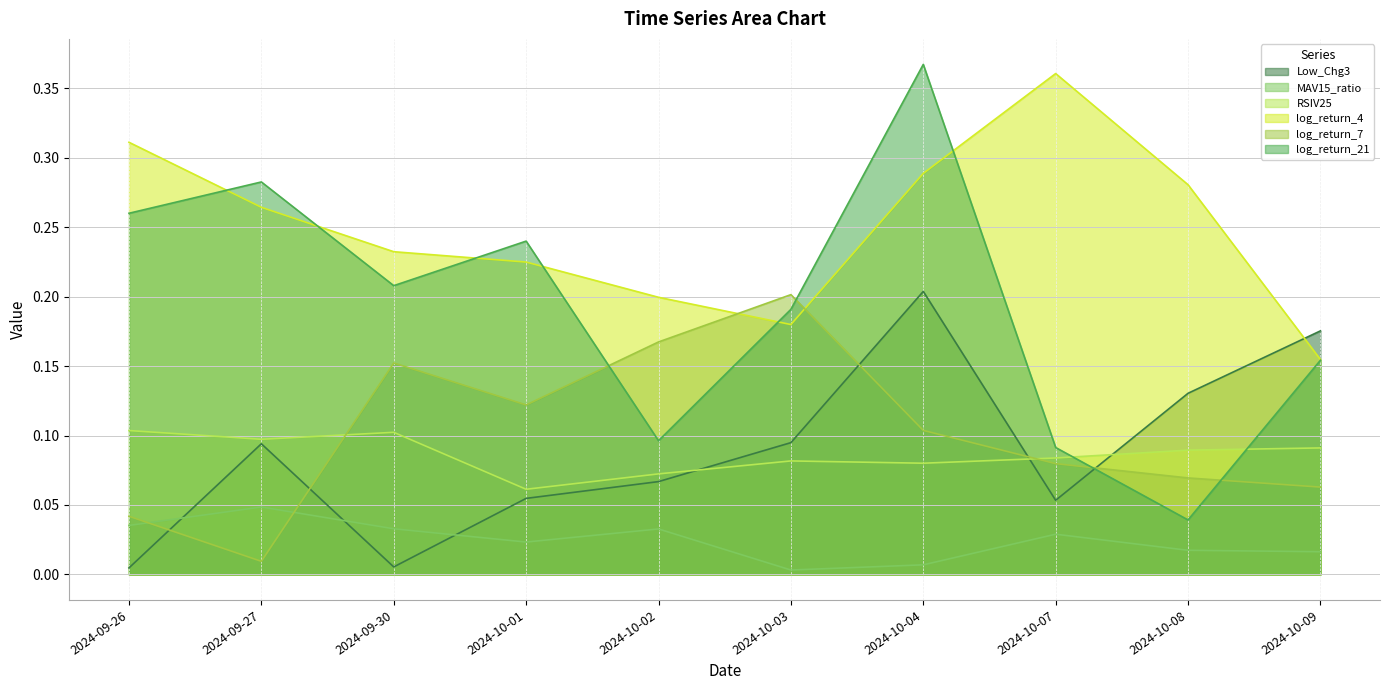

Reading left to right, transcribe all the data shown in this chart.

Low_Chg3: 2024-09-26=0.0	2024-09-27=0.1	2024-09-30=0.0	2024-10-01=0.1	2024-10-02=0.1	2024-10-03=0.1	2024-10-04=0.2	2024-10-07=0.1	2024-10-08=0.1	2024-10-09=0.2
MAV15_ratio: 2024-09-26=0.0	2024-09-27=0.0	2024-09-30=0.0	2024-10-01=0.0	2024-10-02=0.0	2024-10-03=0.0	2024-10-04=0.0	2024-10-07=0.0	2024-10-08=0.0	2024-10-09=0.0
RSIV25: 2024-09-26=0.1	2024-09-27=0.1	2024-09-30=0.1	2024-10-01=0.1	2024-10-02=0.1	2024-10-03=0.1	2024-10-04=0.1	2024-10-07=0.1	2024-10-08=0.1	2024-10-09=0.1
log_return_4: 2024-09-26=0.3	2024-09-27=0.3	2024-09-30=0.2	2024-10-01=0.2	2024-10-02=0.2	2024-10-03=0.2	2024-10-04=0.3	2024-10-07=0.4	2024-10-08=0.3	2024-10-09=0.2
log_return_7: 2024-09-26=0.0	2024-09-27=0.0	2024-09-30=0.2	2024-10-01=0.1	2024-10-02=0.2	2024-10-03=0.2	2024-10-04=0.1	2024-10-07=0.1	2024-10-08=0.1	2024-10-09=0.1
log_return_21: 2024-09-26=0.3	2024-09-27=0.3	2024-09-30=0.2	2024-10-01=0.2	2024-10-02=0.1	2024-10-03=0.2	2024-10-04=0.4	2024-10-07=0.1	2024-10-08=0.0	2024-10-09=0.2